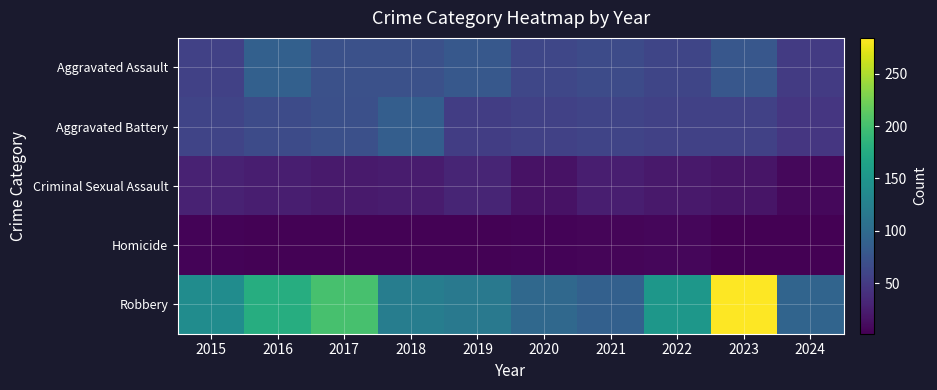

Reading left to right, what are all the values shown in this chart?

Aggravated Assault: 2015=56	2016=88	2017=72	2018=72	2019=80	2020=62	2021=66	2022=61	2023=79	2024=51
Aggravated Battery: 2015=60	2016=66	2017=71	2018=86	2019=53	2020=57	2021=60	2022=56	2023=56	2024=47
Criminal Sexual Assault: 2015=29	2016=26	2017=22	2018=24	2019=31	2020=16	2021=26	2022=21	2023=18	2024=8
Homicide: 2015=5	2016=4	2017=4	2018=4	2019=4	2020=5	2021=6	2022=7	2023=3	2024=2
Robbery: 2015=139	2016=178	2017=202	2018=121	2019=116	2020=97	2021=88	2022=151	2023=284	2024=93